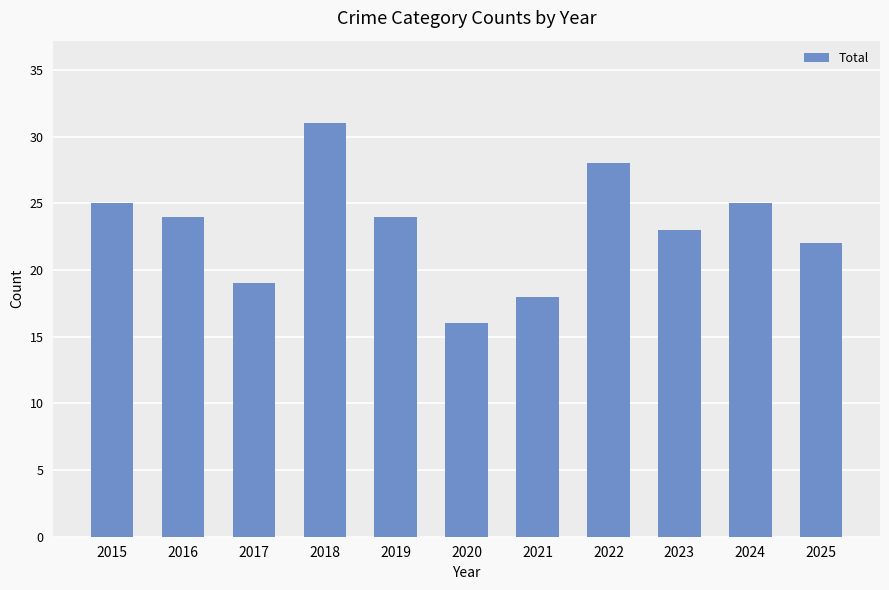

What is the change in value from 2020 to 2024?

+9